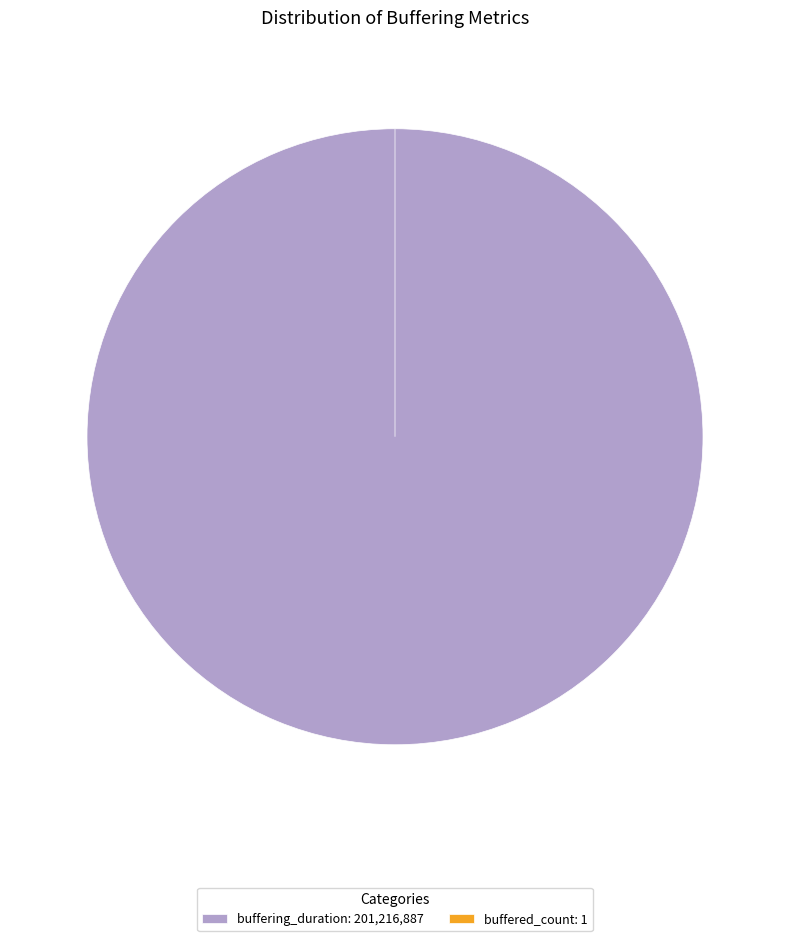

To the nearest percent, what portion does buffering_duration represent?

100%